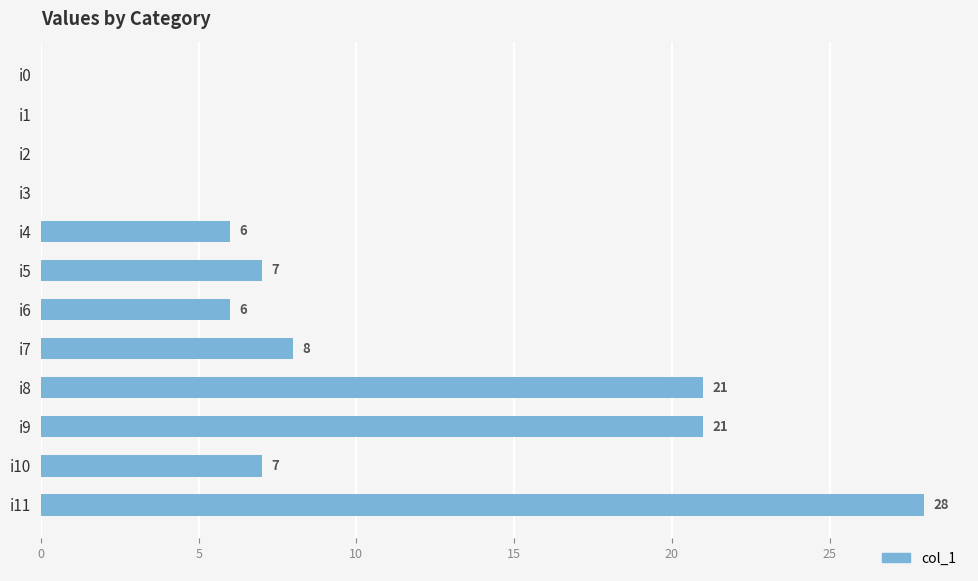

At which label is the value closest to 14?

i7